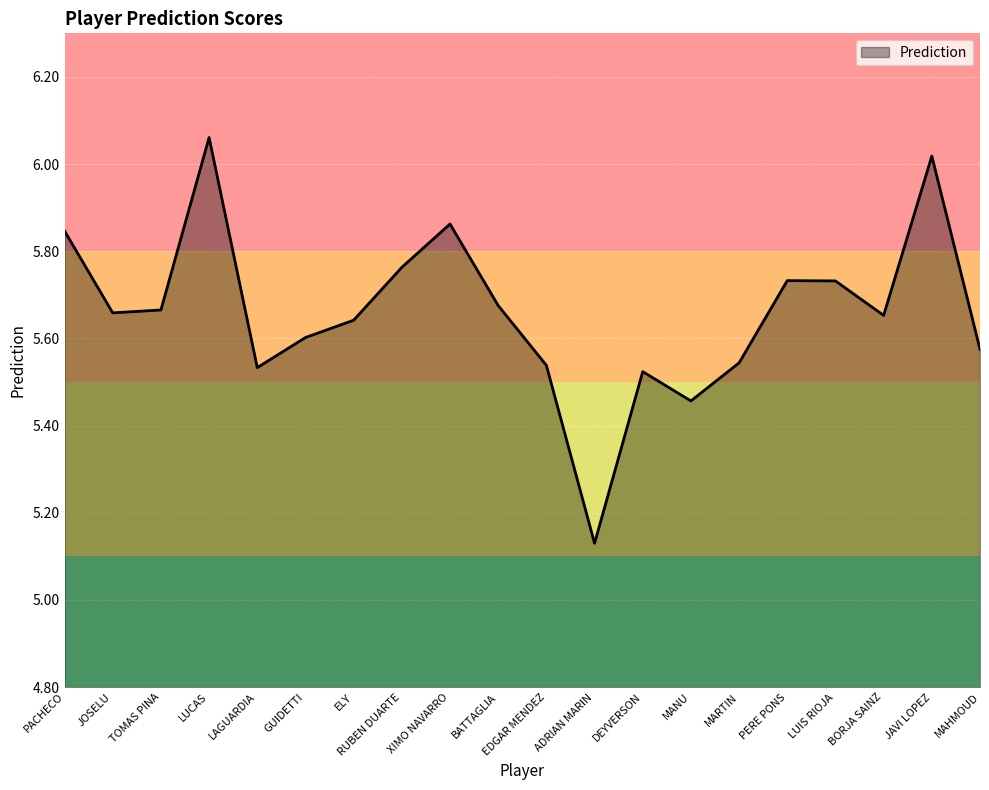

What is the difference between the values at MANU and LUCAS?

0.6